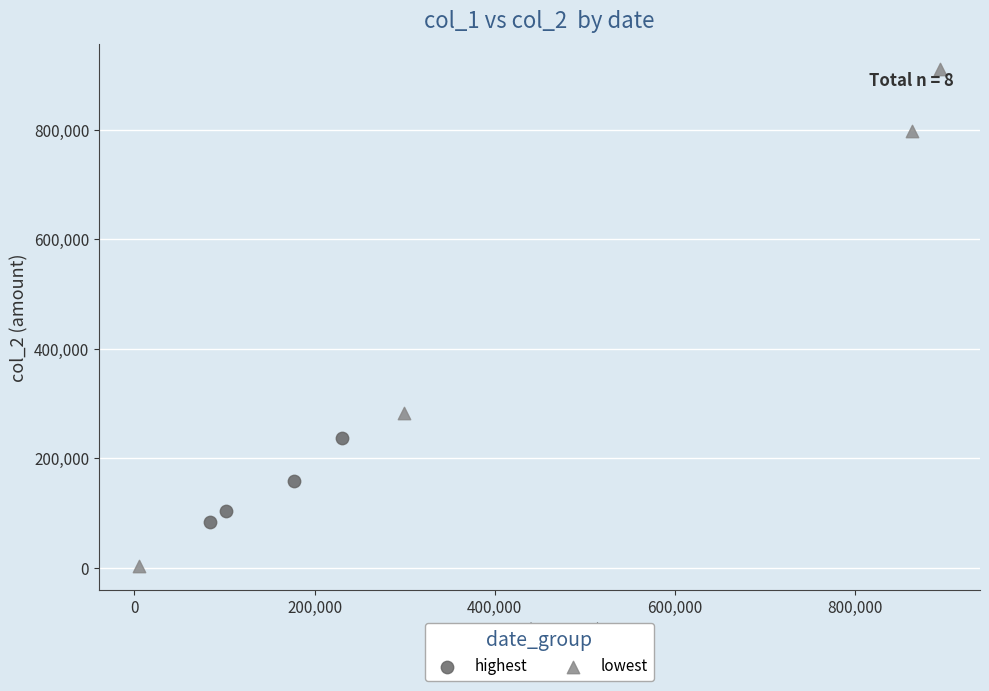

Which series has the largest Y range (max minus min)?

lowest